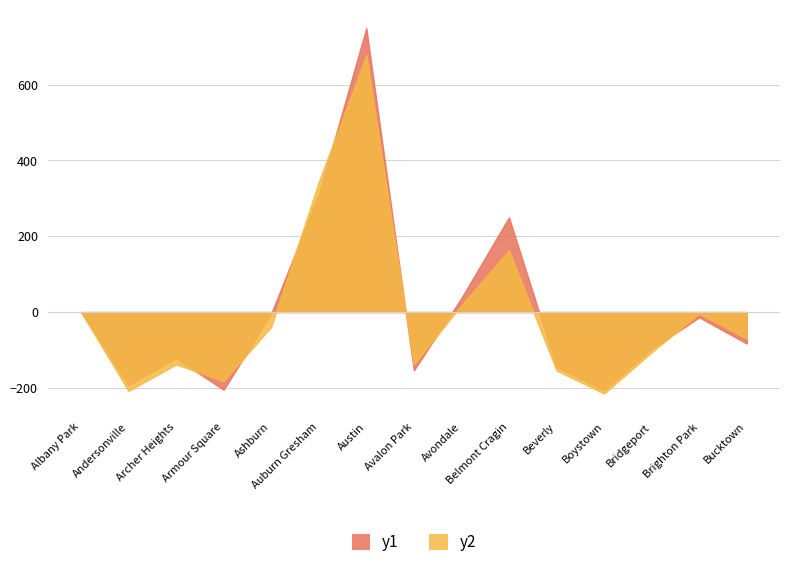

What position from the right is Brighton Park?

2